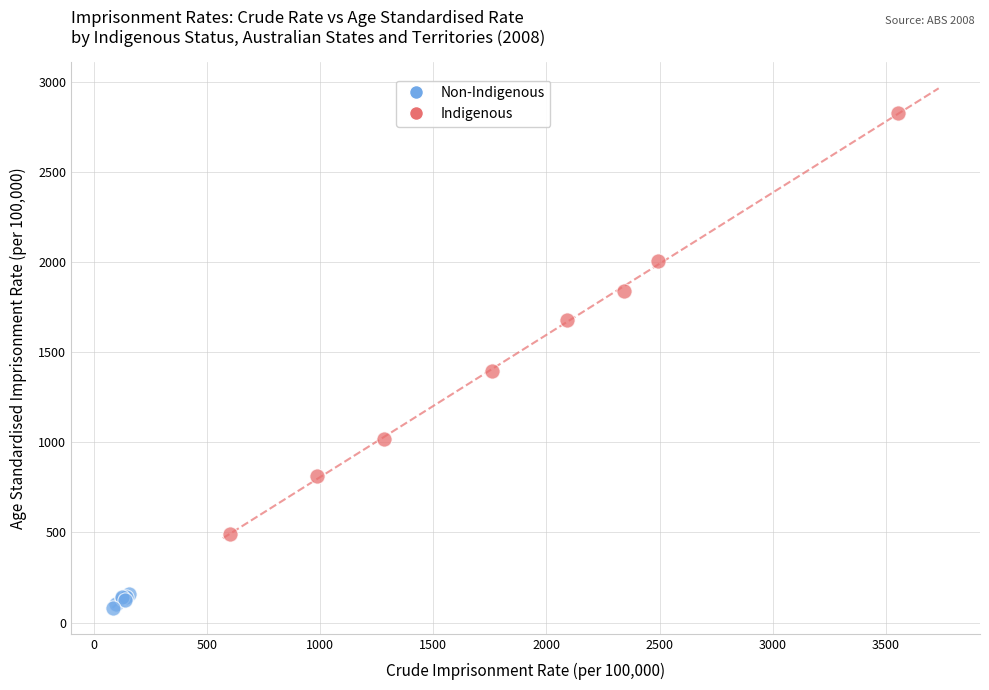

Which series has the widest spread of Y values?

Indigenous